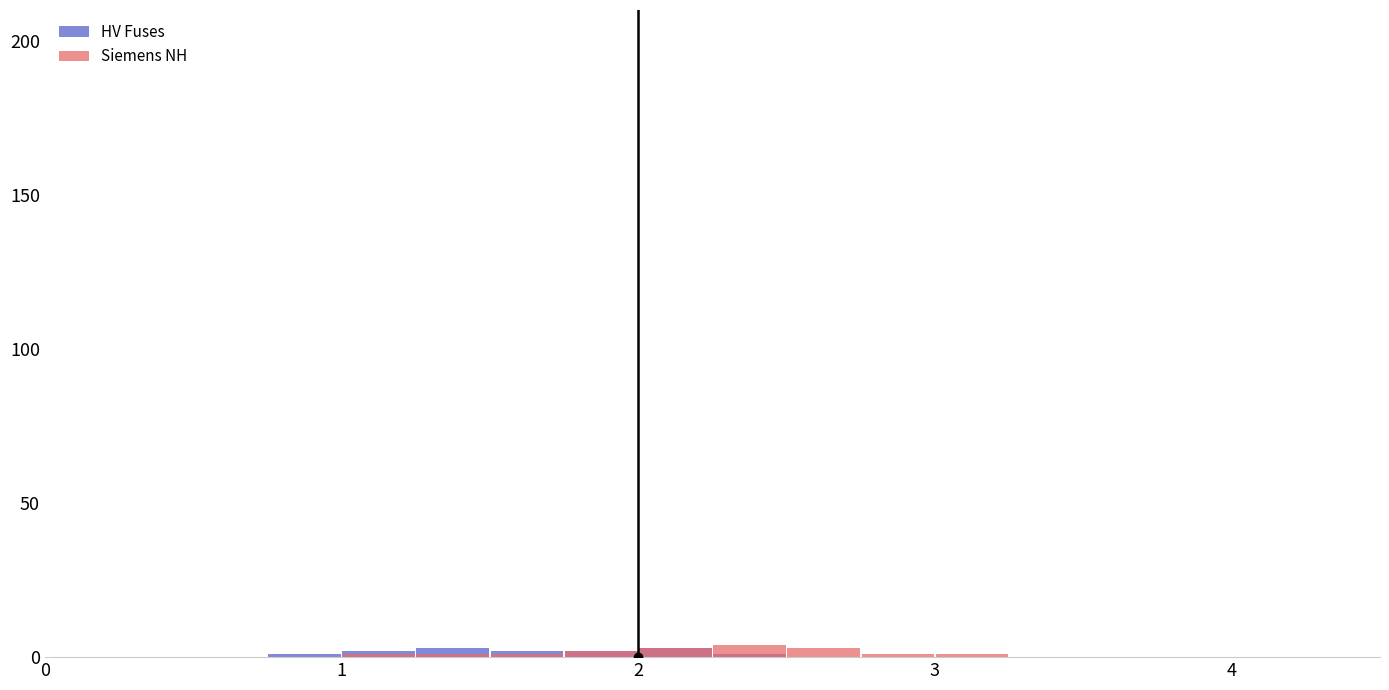

How many data points in HV Fuses are above 0?

7